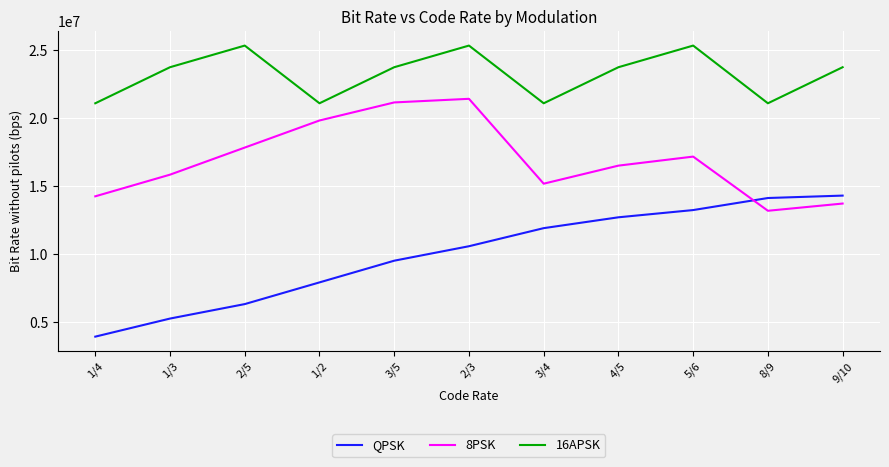

Is the value of QPSK at 2/3 greater than the value of 16APSK at 2/3?

No